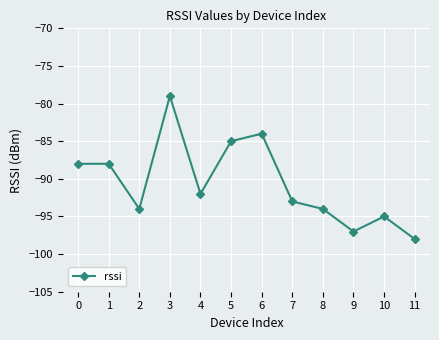

Count the number of categories in the chart.

12